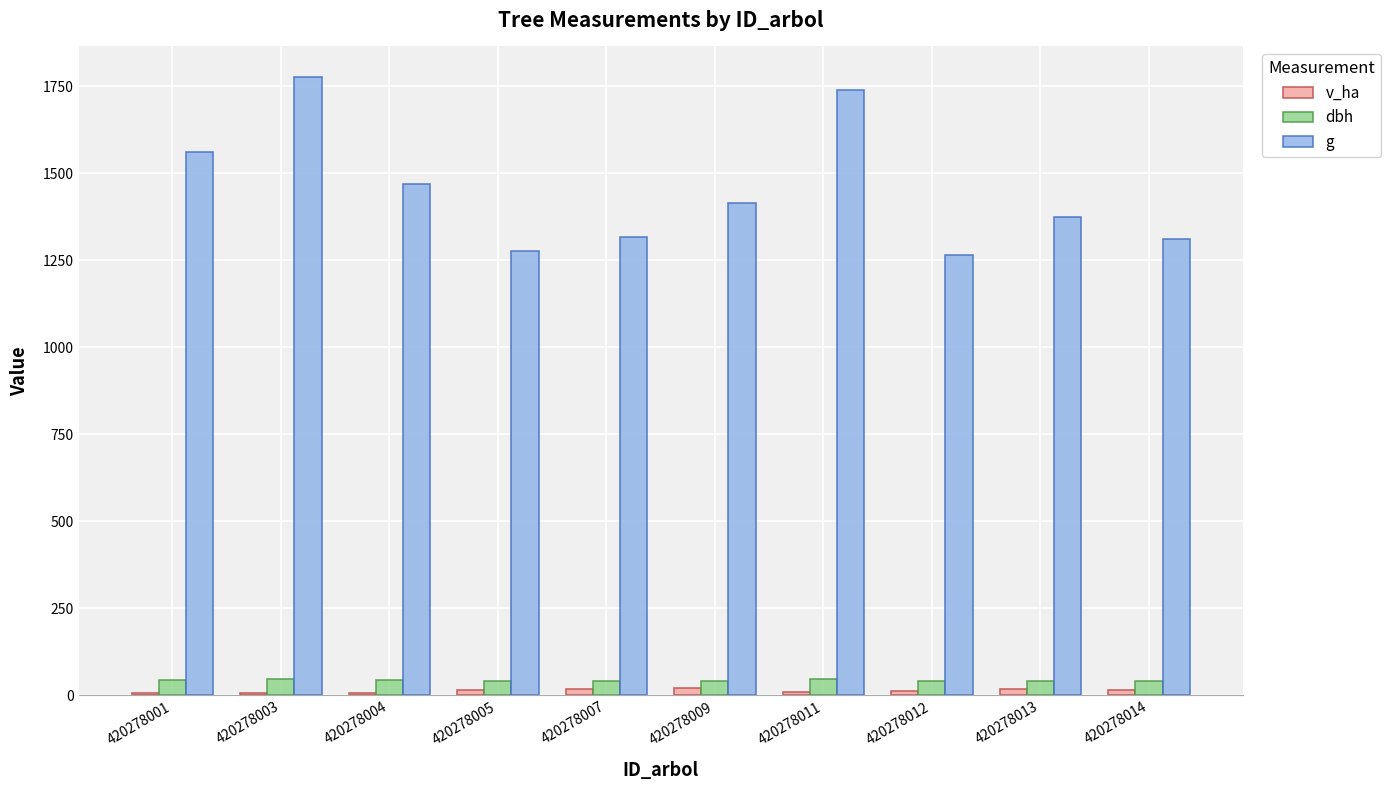

What is the difference between the dbh values at 420278001 and 420278005?

4.3